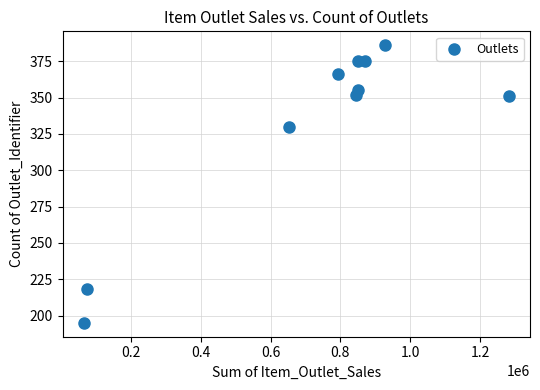

What is the average Y value?

330